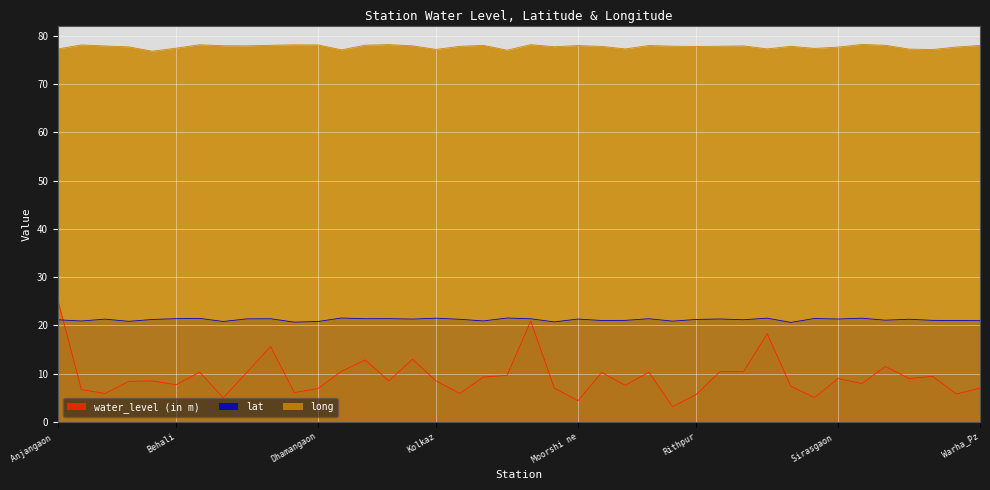

Which series has the largest range (max minus min)?

water_level (in m)